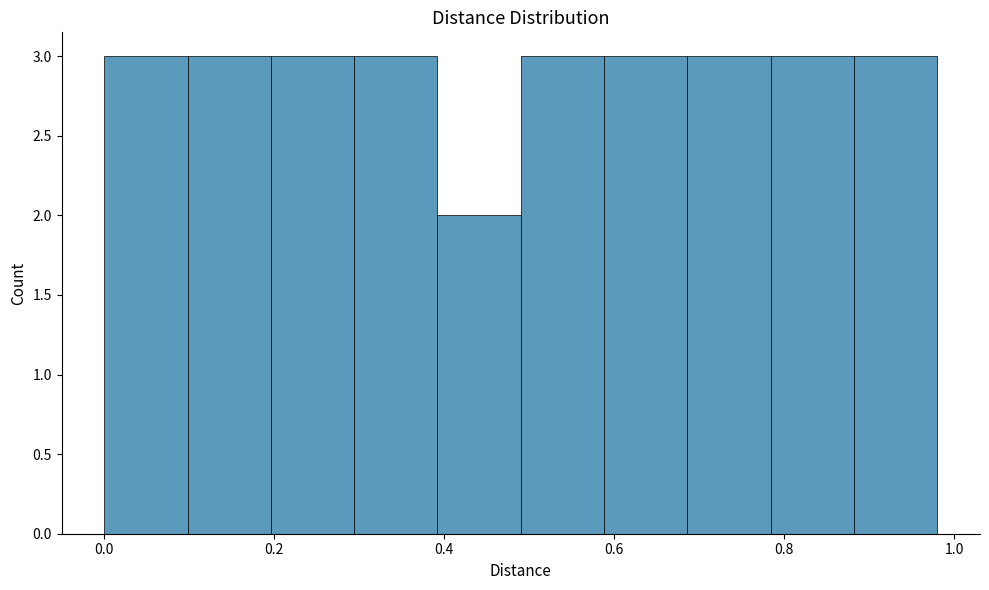

Reading left to right, transcribe this chart: for each bar, give the range it covers on the x-axis and its height. Neither the bar edges nor the heights are printed on the chart, so give them approximately, as read against the axes.

0.000 to 0.098: 3
0.098 to 0.196: 3
0.196 to 0.294: 3
0.294 to 0.392: 3
0.392 to 0.490: 2
0.490 to 0.588: 3
0.588 to 0.686: 3
0.686 to 0.784: 3
0.784 to 0.882: 3
0.882 to 0.980: 3